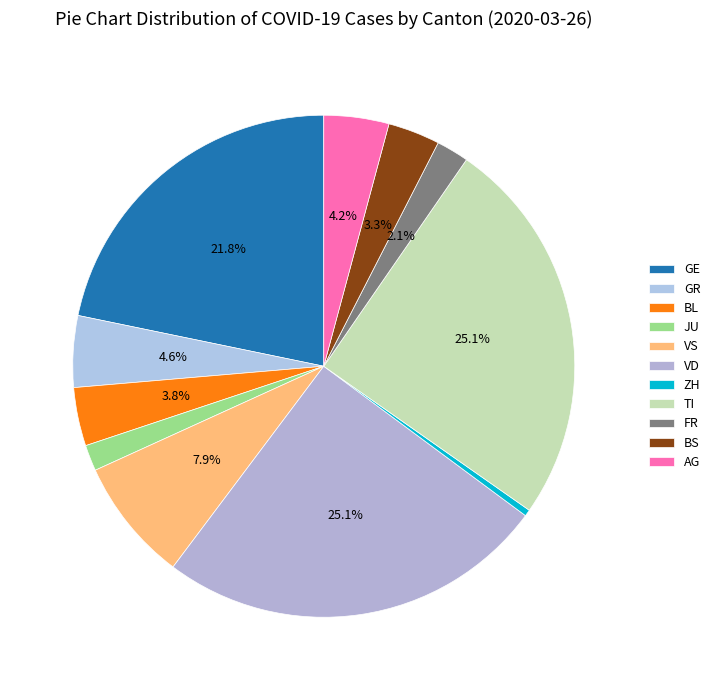

How many segments does this pie chart have?

11